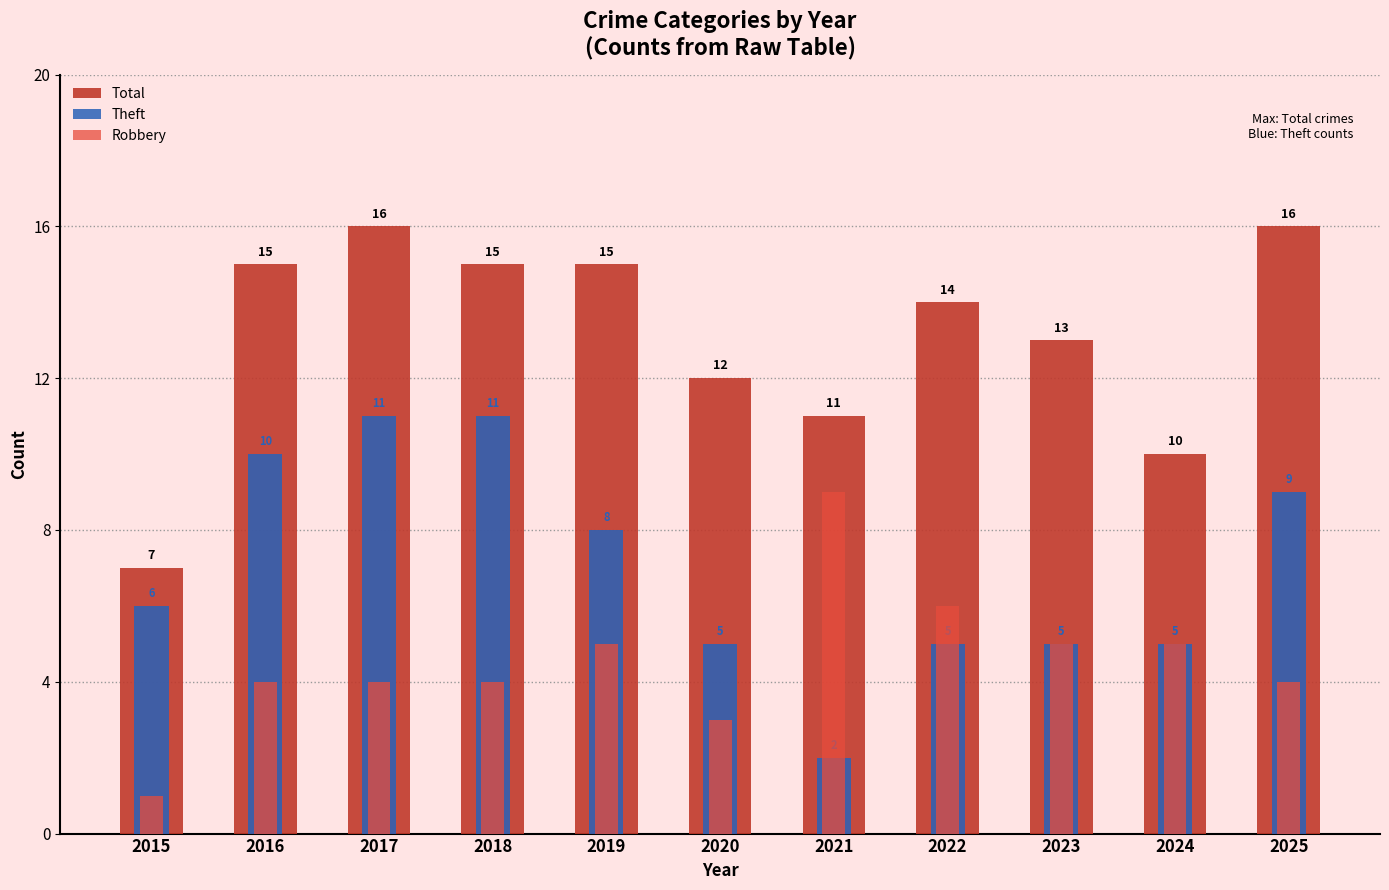

Between 2016 and 2025, which series saw the biggest shift?

Total